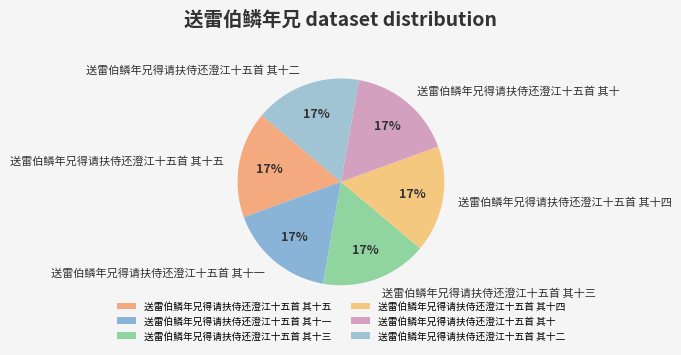

To the nearest percent, what percentage of the pie is 送雷伯鳞年兄得请扶侍还澄江十五首 其十二?

17%